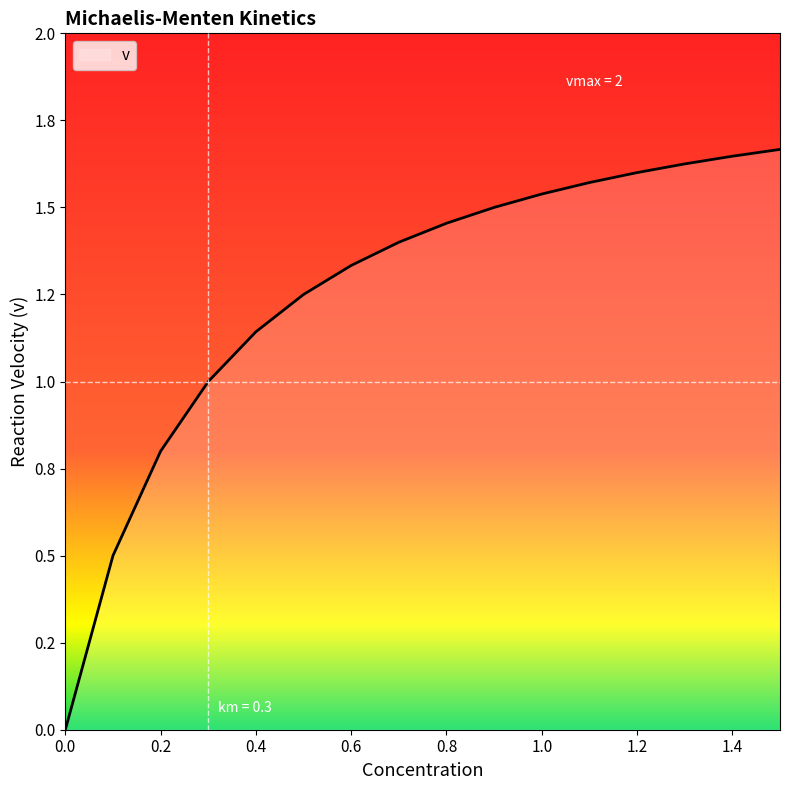

Does the chart display data point markers on the line(s)?

No